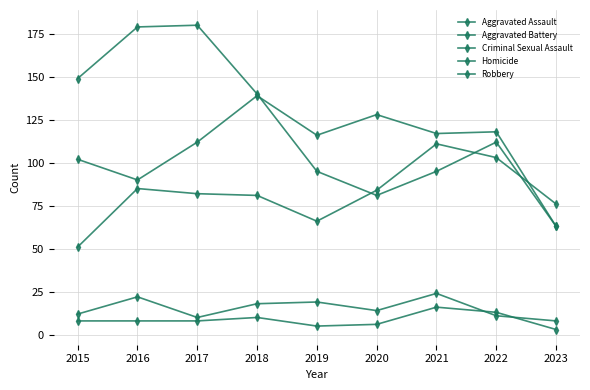

Which series ends up on top after the final intersection of Aggravated Assault and Aggravated Battery?

Aggravated Assault